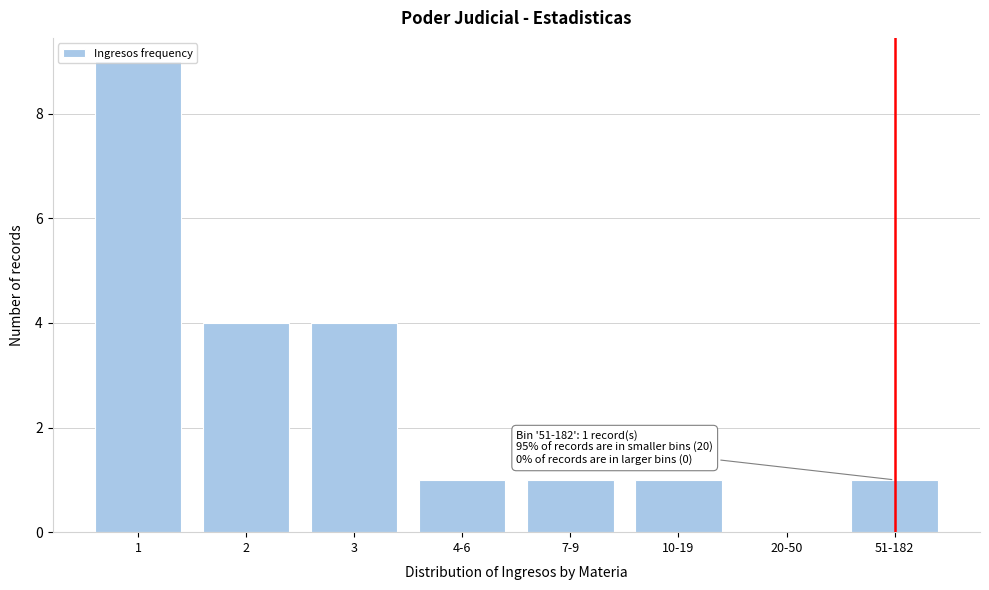

What is the change in value from 2 to 20-50?

-4